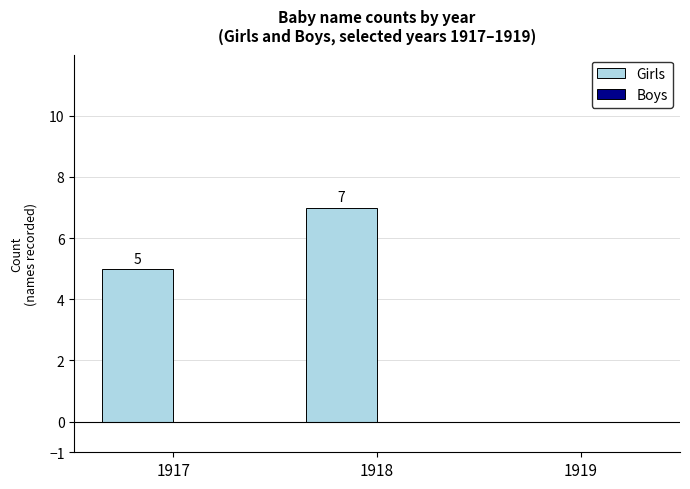

What is the change in value from 1918 to 1919?

-7